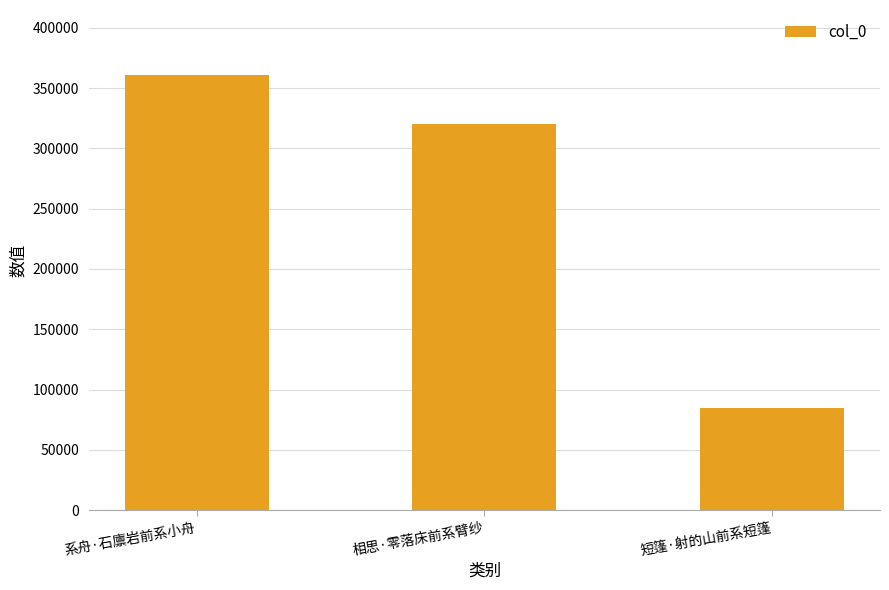

Reading left to right, what are all the values shown in this chart?

360626	319883	84820